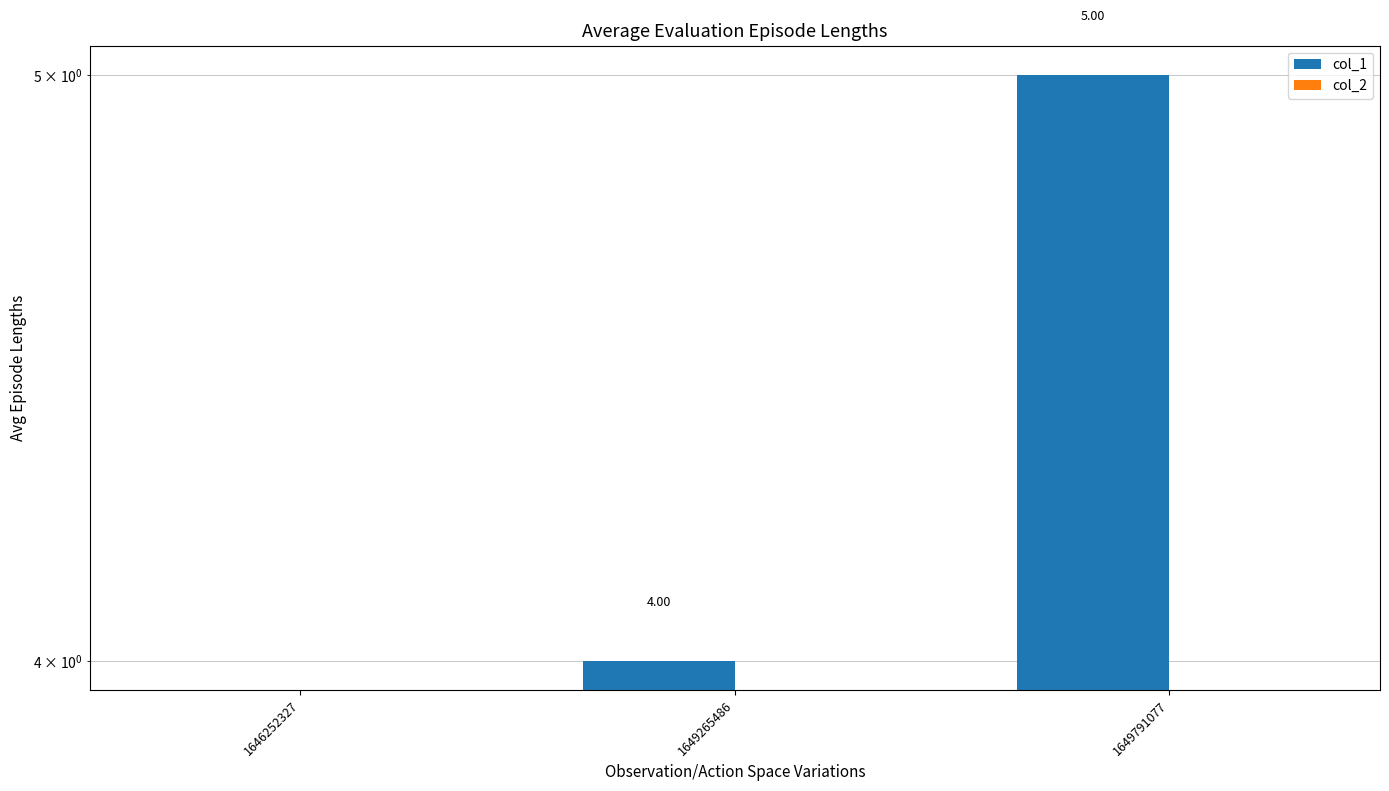

What is the greatest value displayed?

5